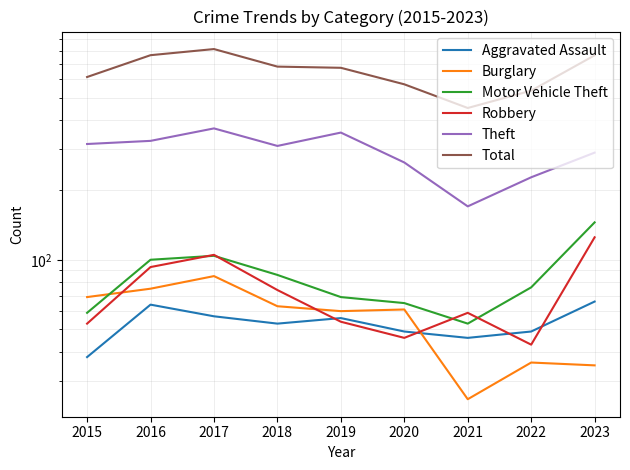

Count the number of data series in this chart.

6